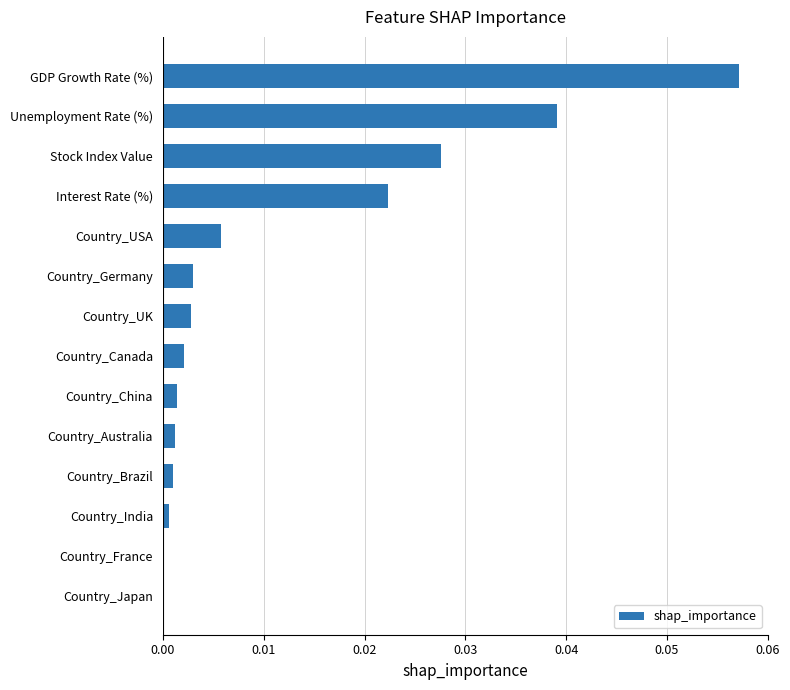

True or false: the data shows 0.0 at Country_USA.

True